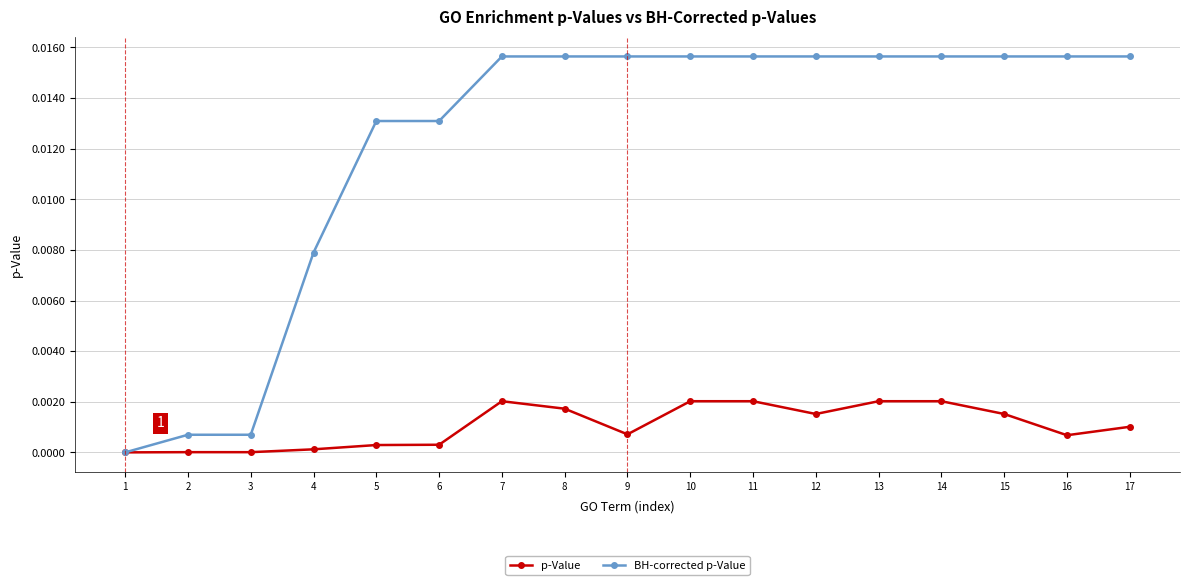

The BH-corrected p-Value series shows 0.0 at 13. True or false?

True